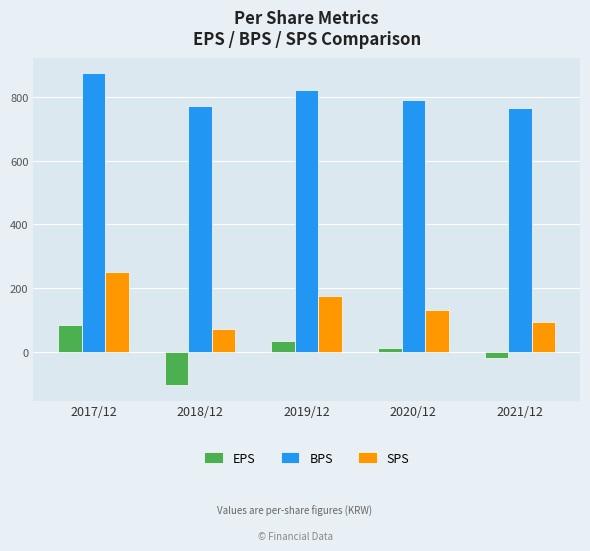

What value does the BPS series have at 2019/12, to the nearest 10?

820